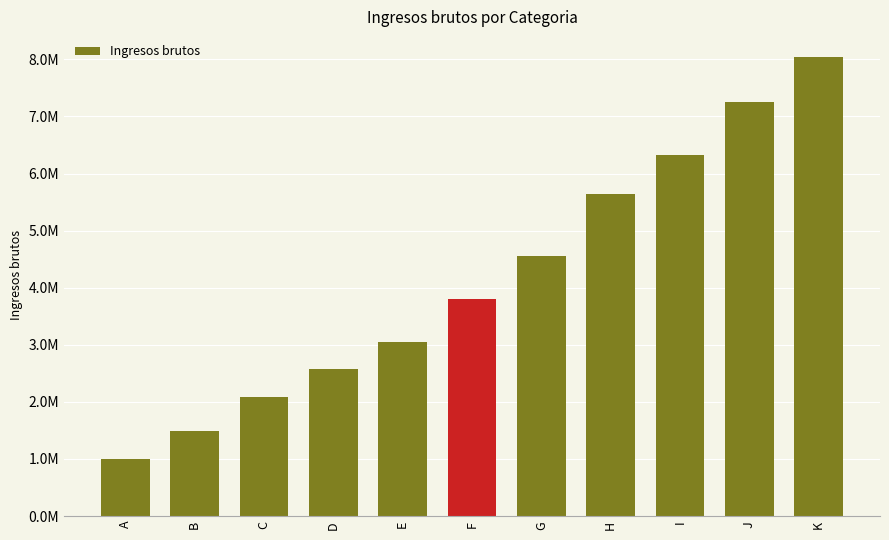

What is the sum of the values at D and B?

4069697.4